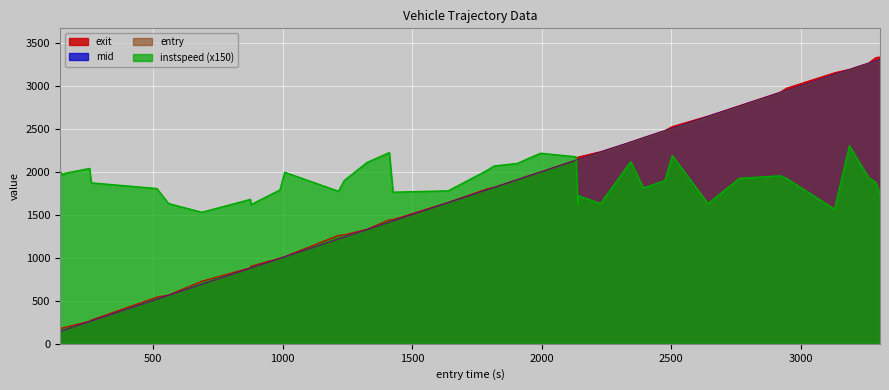

True or false: entry and mid cross at least once.

False